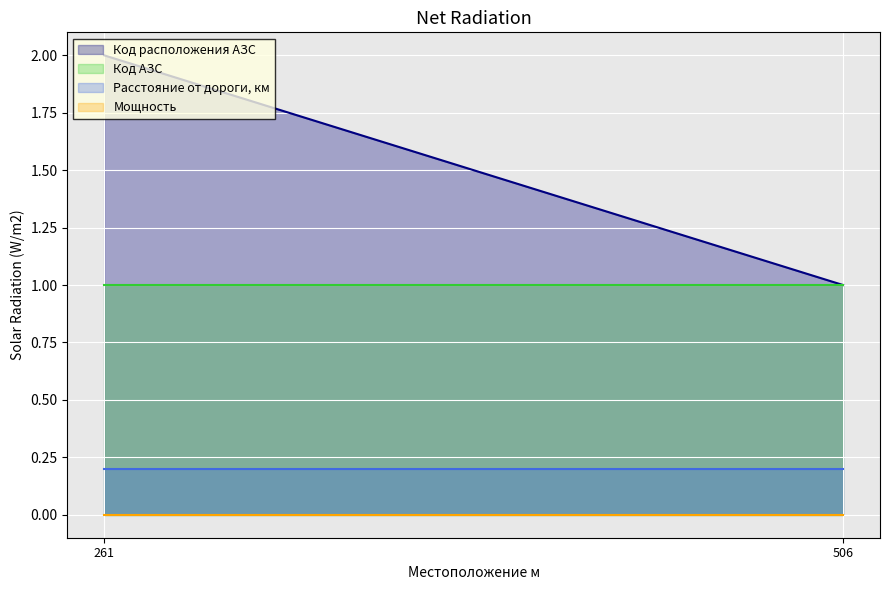

Reading right to left, what are all the values shown in this chart?

Код расположения АЗС: 506=1.0	261=2.0
Код АЗС: 506=1.0	261=1.0
Расстояние от дороги, км: 506=0.2	261=0.2
Мощность: 506=0.0	261=0.0